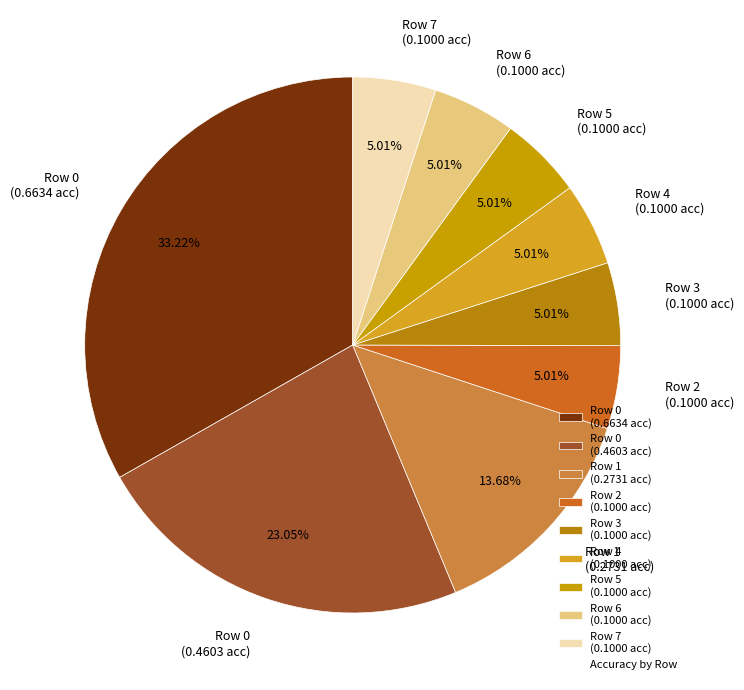

Does Row 6 (0.1000 acc) account for over 50% of the chart?

No